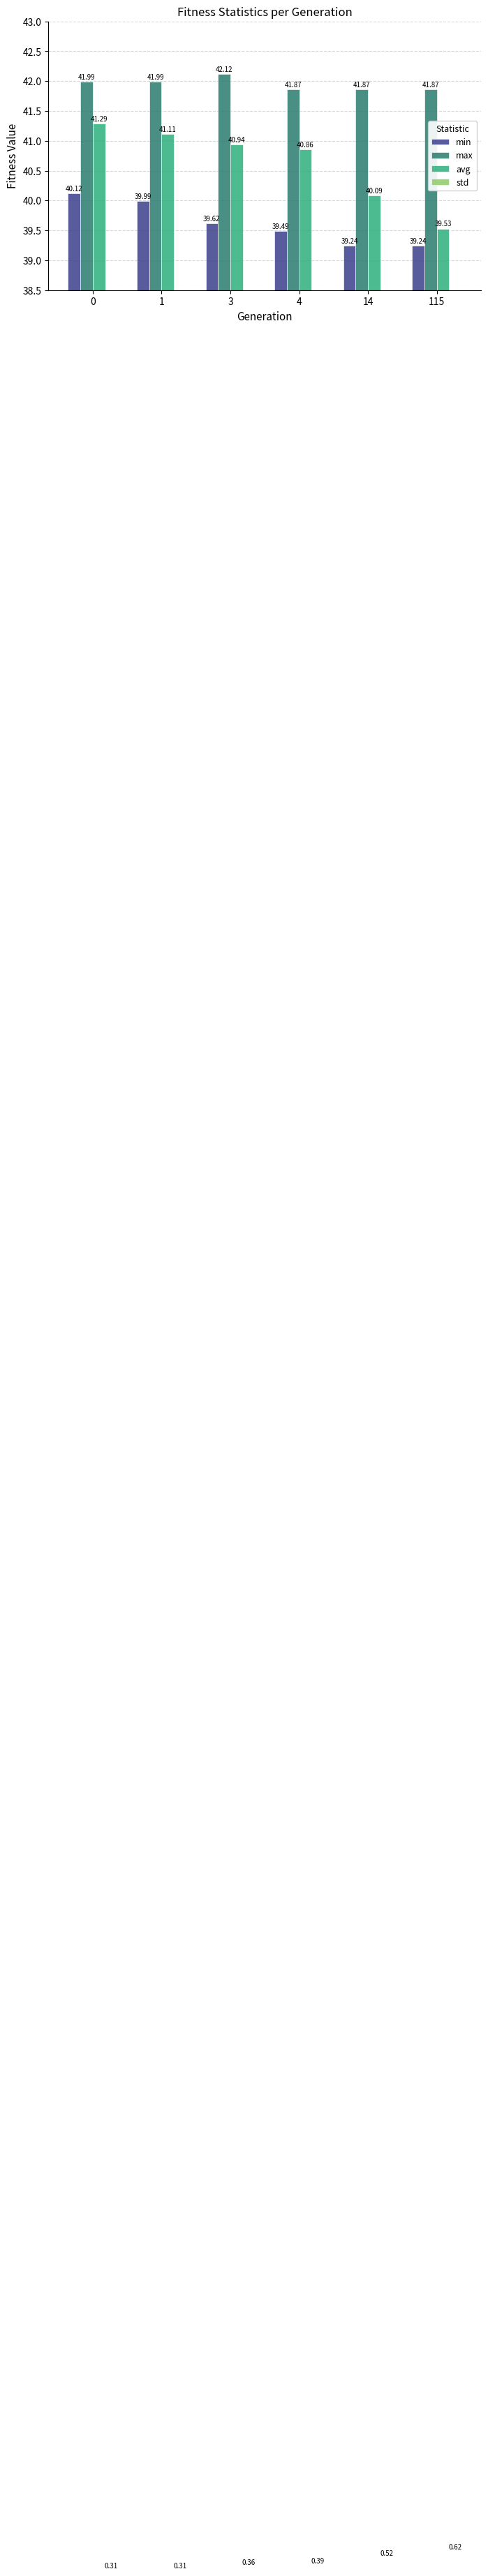

Which series has the largest range (max minus min)?

avg